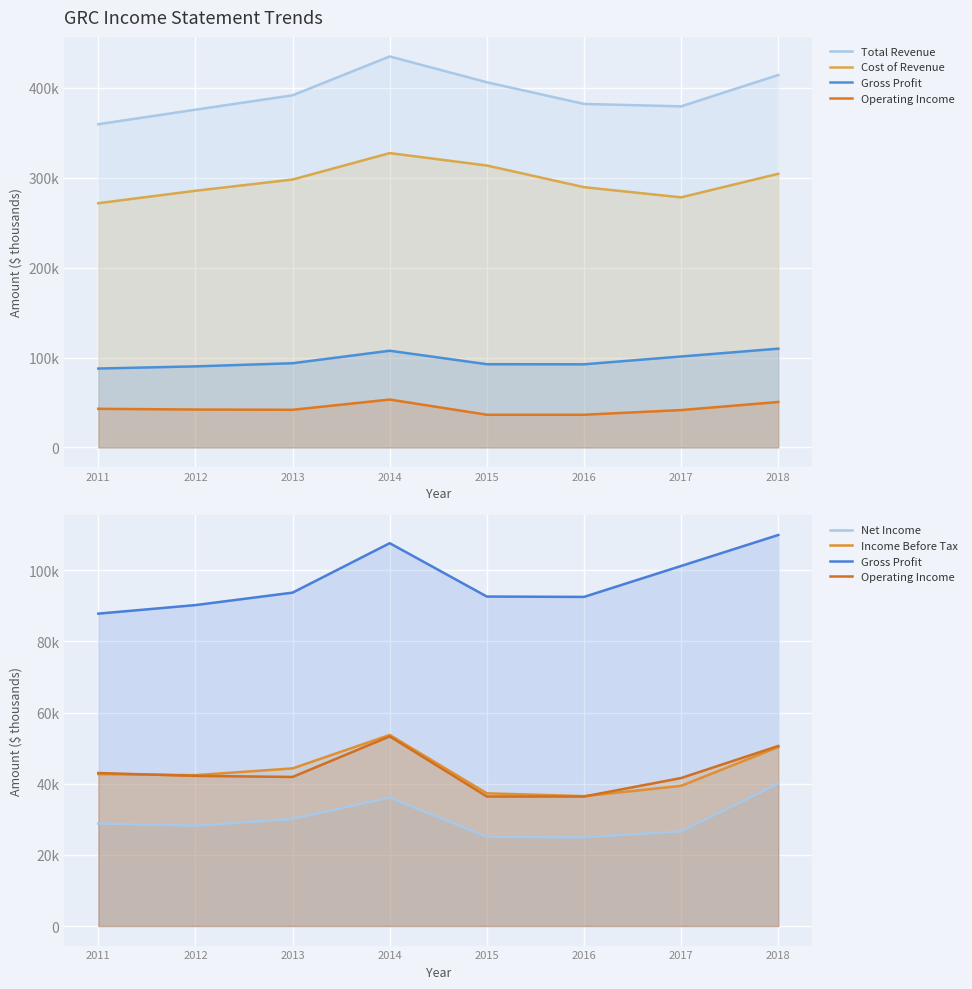

What is the difference between the Total Revenue values at 2018 and 2014?

20.6